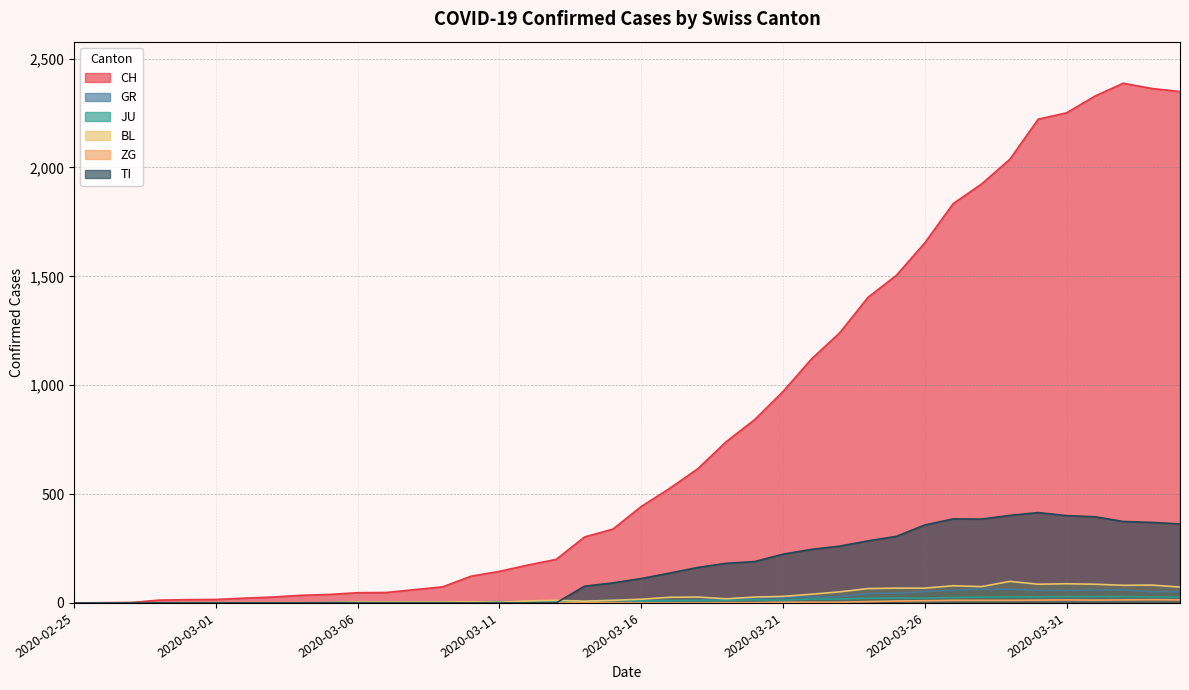

At which label does BL first exceed 17?

2020-03-17